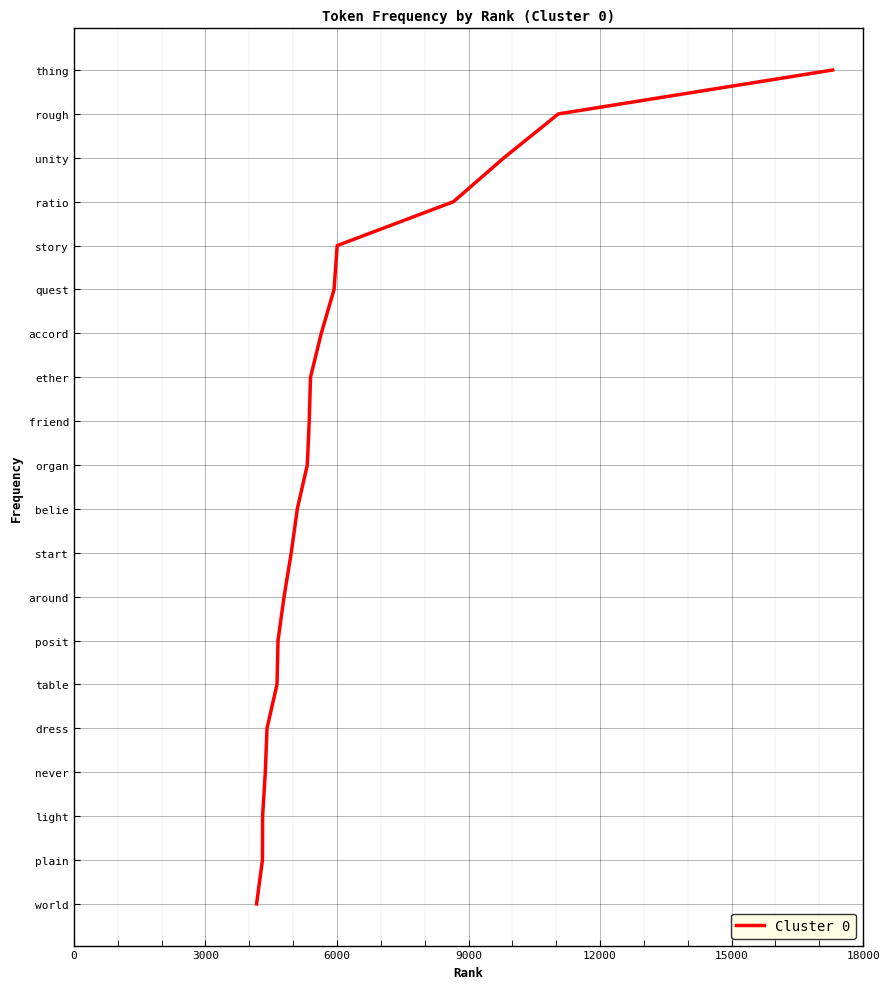

How many categories are shown in the chart?

20